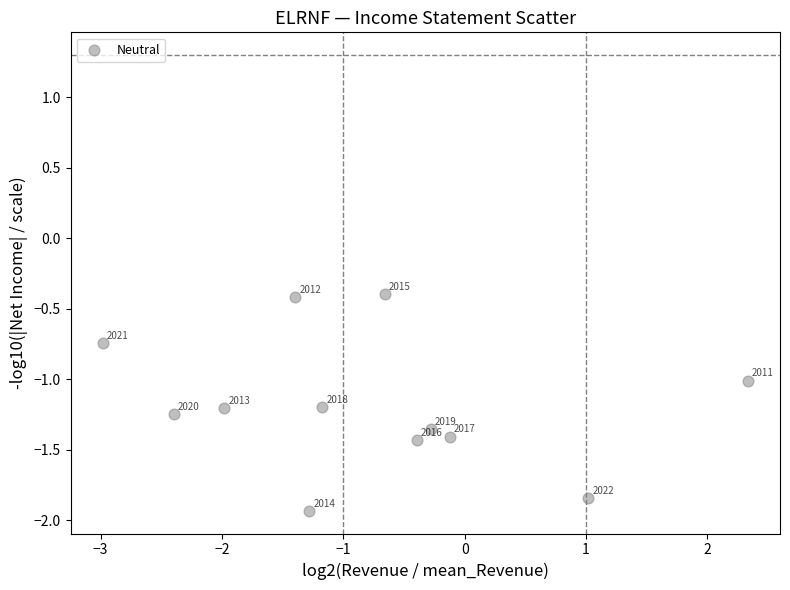

What Y value in the scatter plot is closest to -1?

-1.0